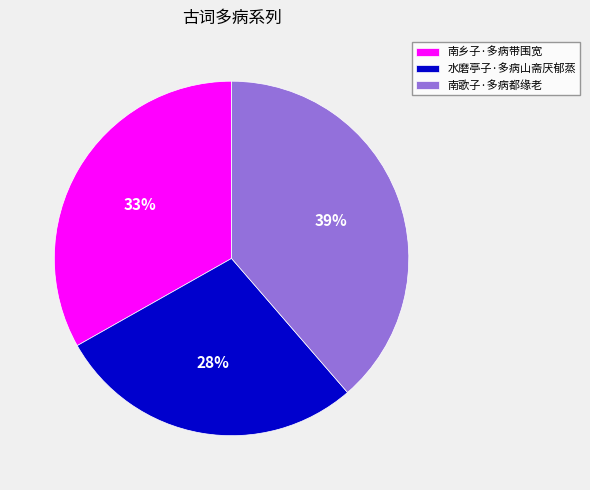

Is the sum of 南歌子·多病都缘老 and 南乡子·多病带围宽 greater than half?

Yes